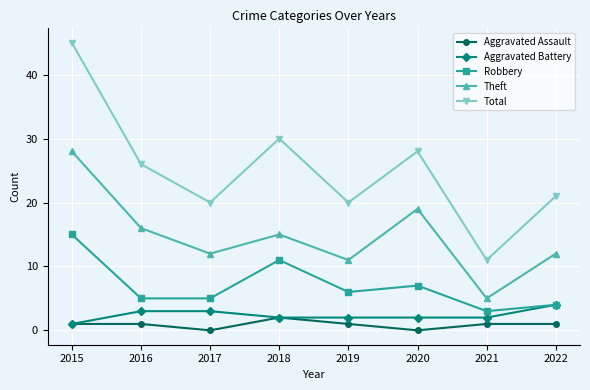

Which category has the highest value in the Total series?

2015